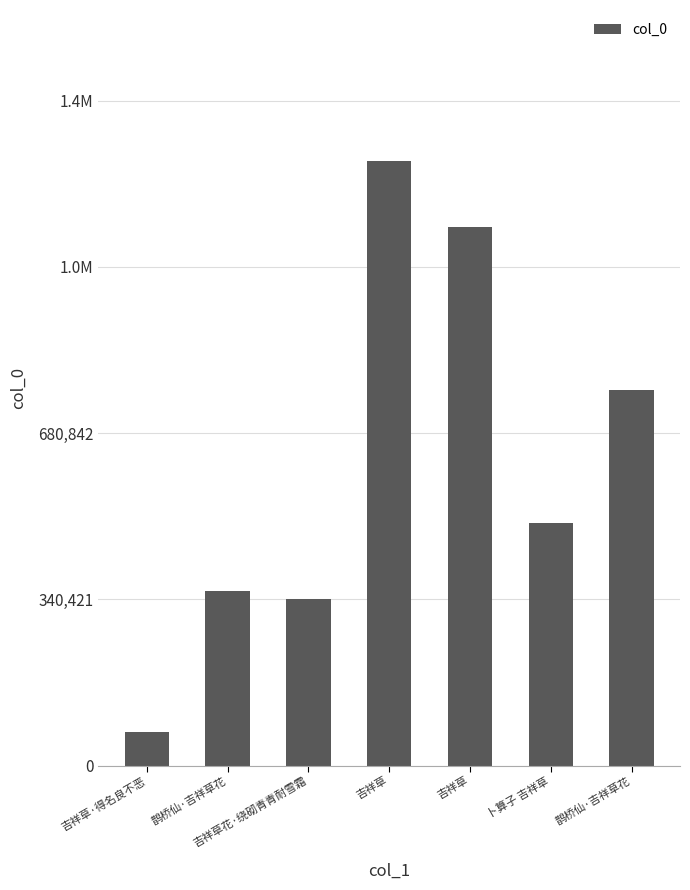

Between 鹊桥仙·吉祥草花 and 吉祥草·得名良不恶, which is larger?

鹊桥仙·吉祥草花